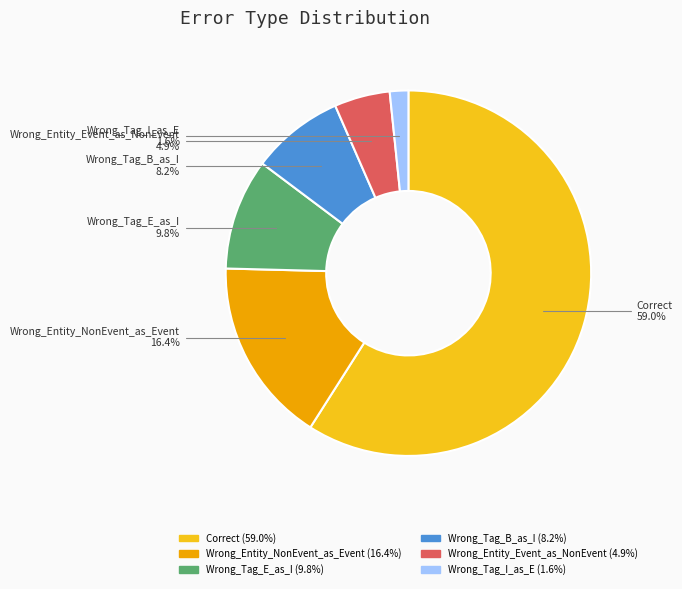

How many segments does this pie chart have?

6